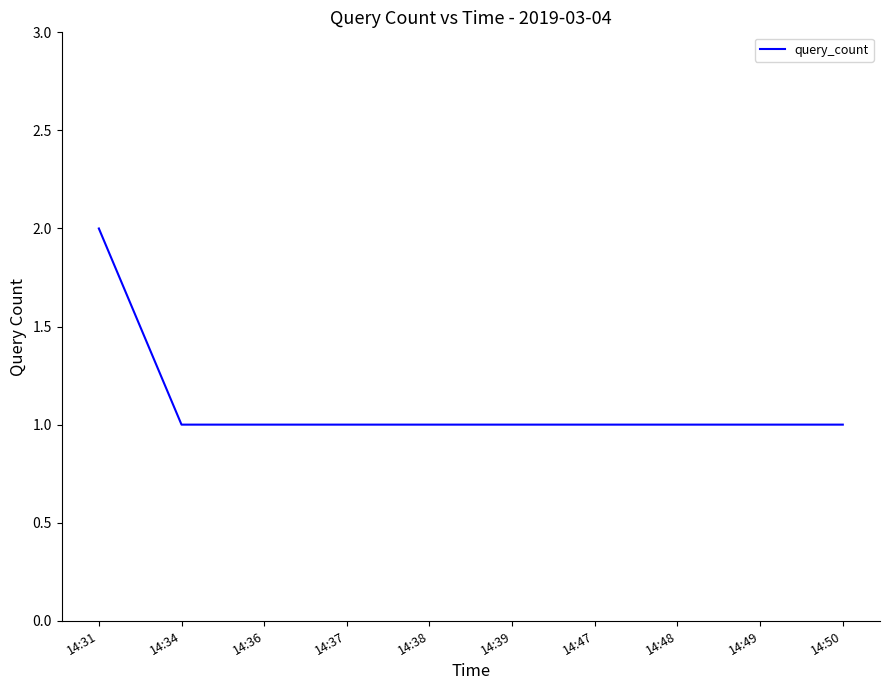

Reading left to right, what are all the values shown in this chart?

2	1	1	1	1	1	1	1	1	1